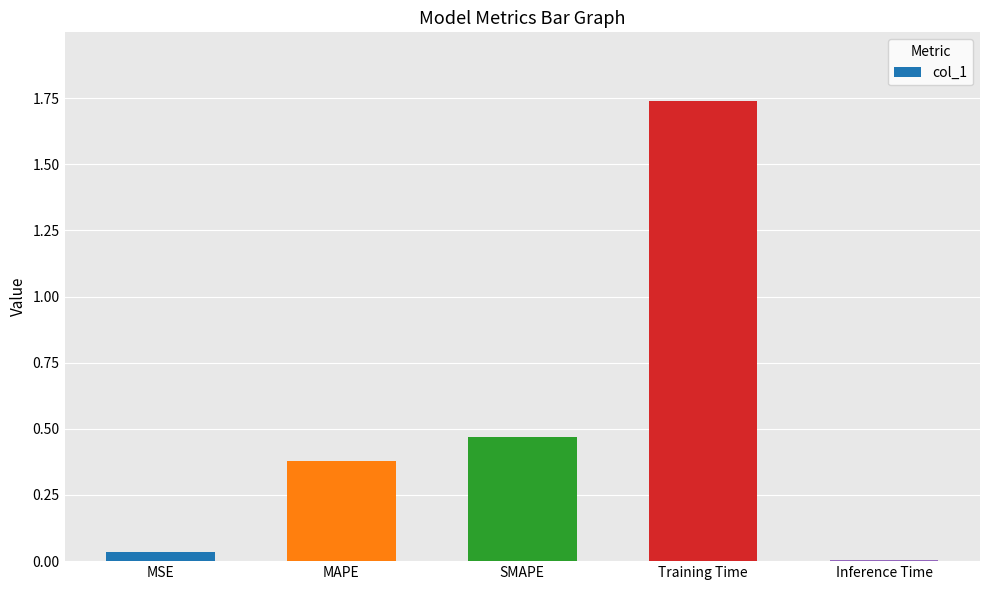

Which has a higher value, Inference Time or SMAPE?

SMAPE